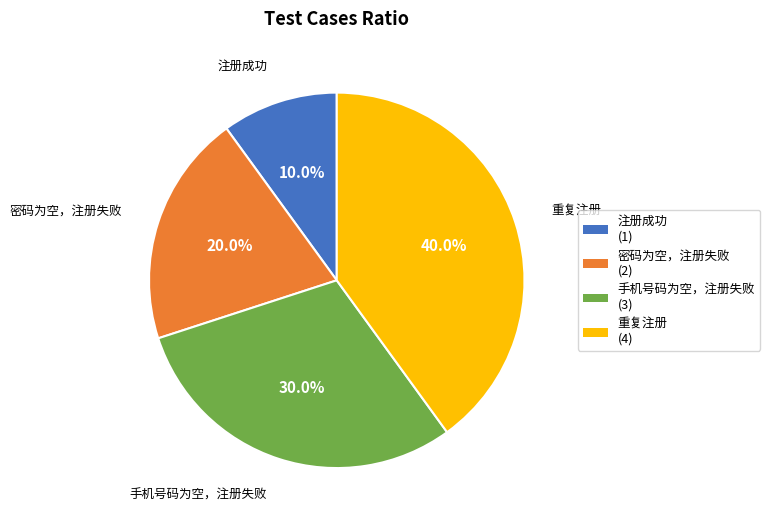

What is the ratio of the value at 注册成功 to the value at 密码为空，注册失败?

0.5